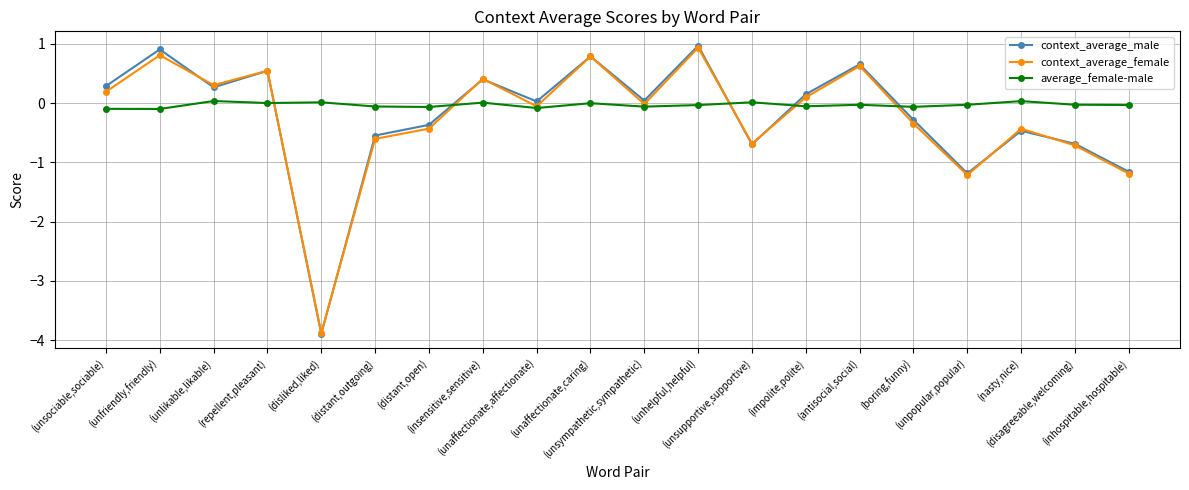

What is the spread (max minus min) of values at (unlikable,likable)?

0.3